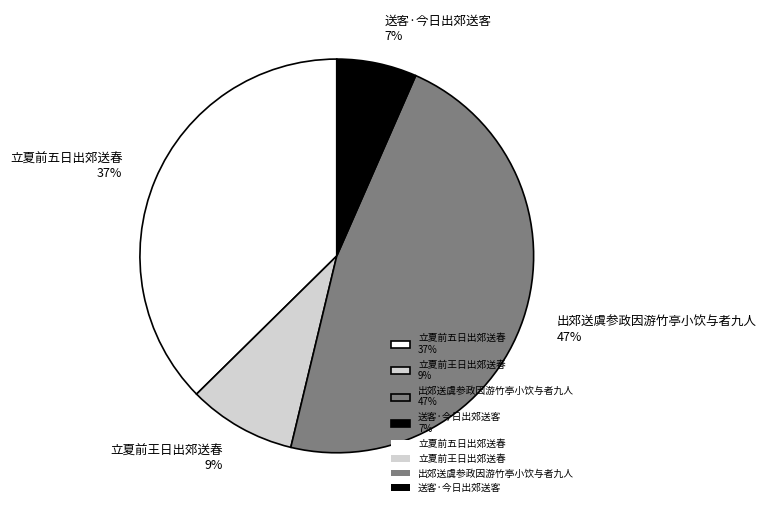

Rank the categories by value from highest to lowest.

出郊送虞参政因游竹亭小饮与者九人, 立夏前五日出郊送春, 立夏前王日出郊送春, 送客·今日出郊送客